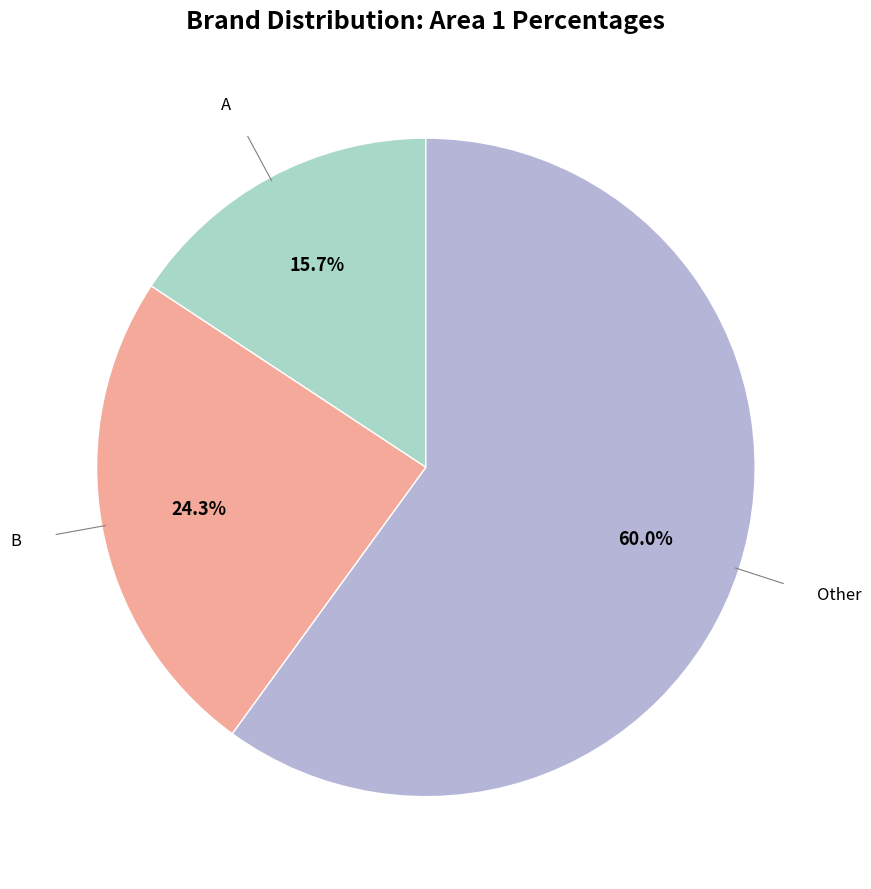

How many segments does this pie chart have?

3